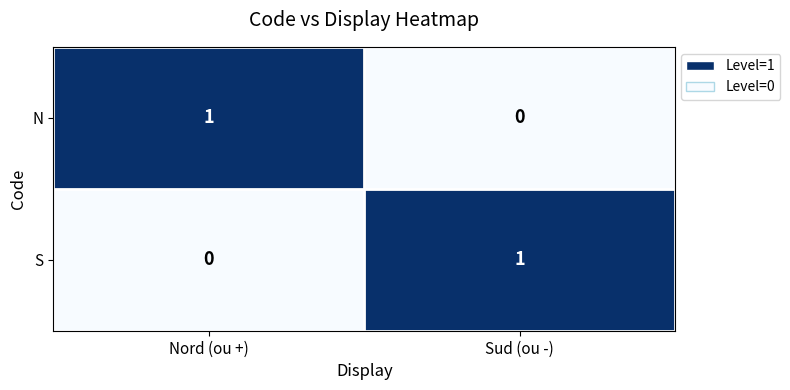

True or false: N has a value of 2 at Nord (ou +).

False